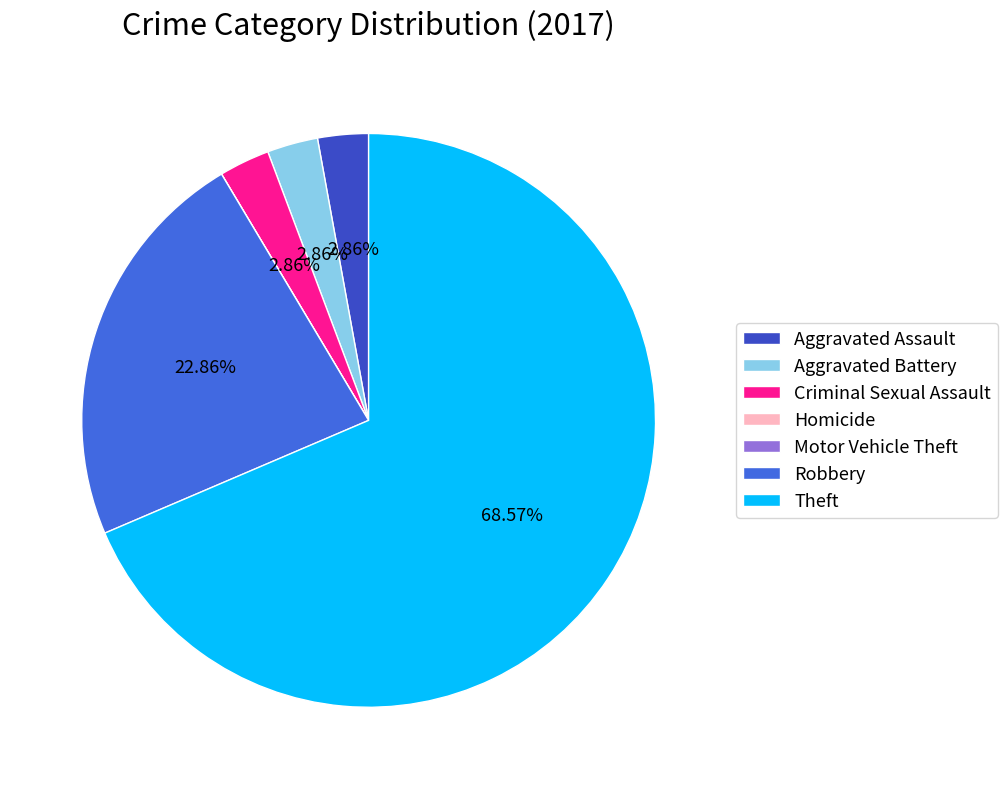

Which slice is the largest?

Theft